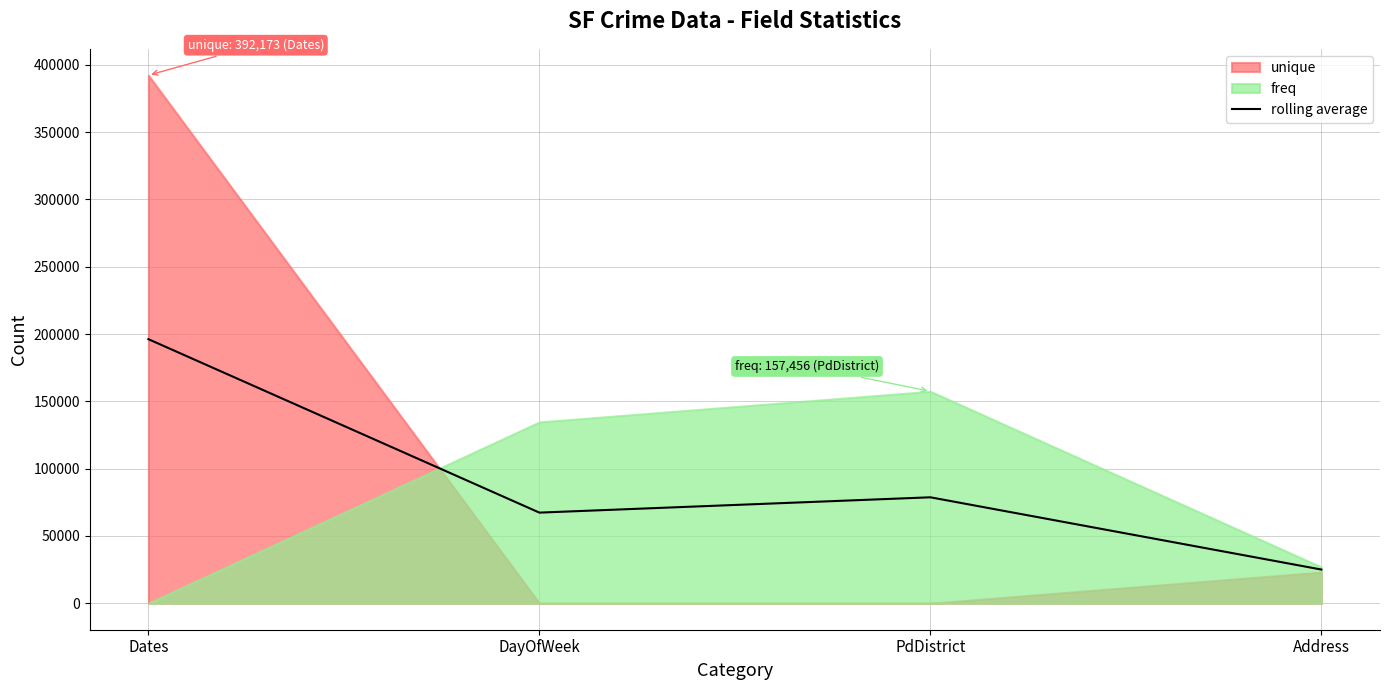

At which label is rolling average closest to 110622?

PdDistrict